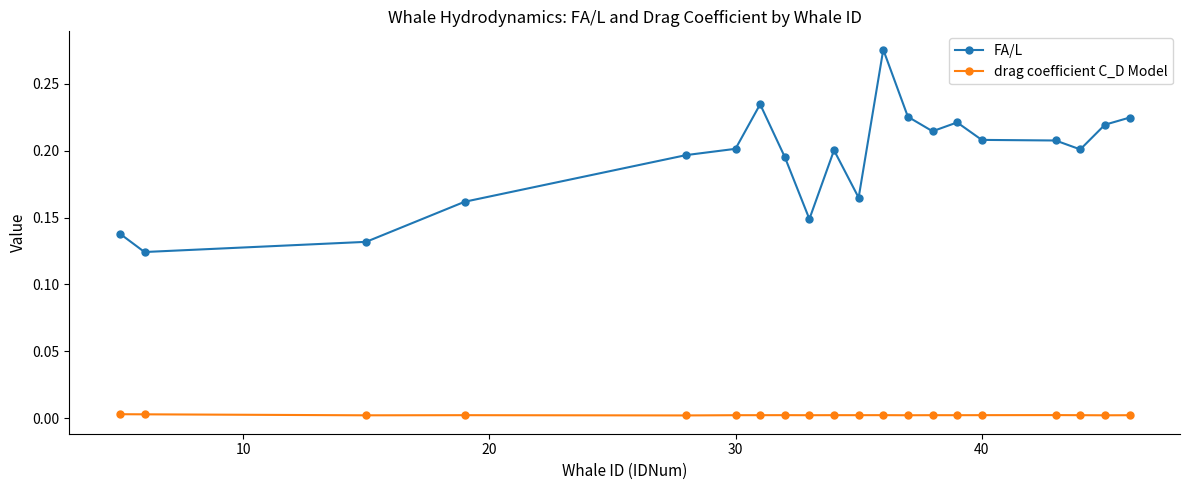

What is the sum of all FA/L values?

3.9